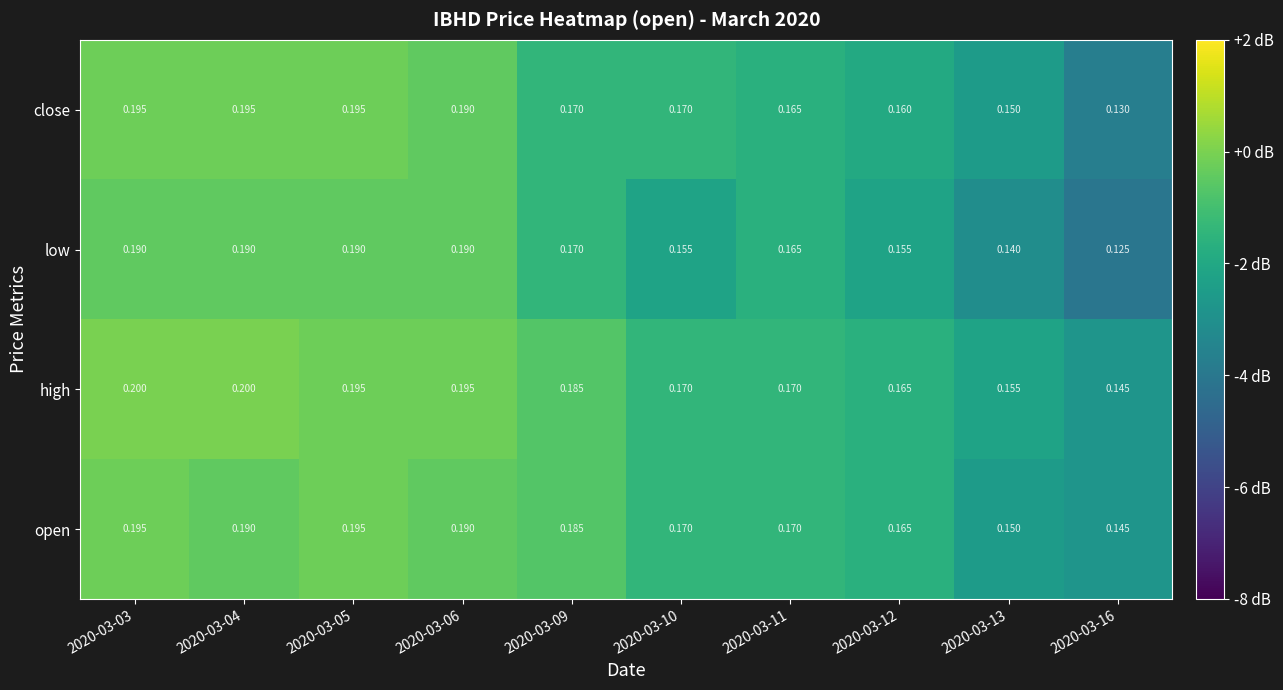

Which series changed the most between 2020-03-04 and 2020-03-13?

low